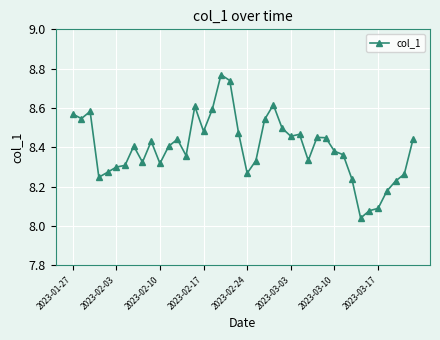

True or false: there are more than 1 points higher than both neighbors.

True